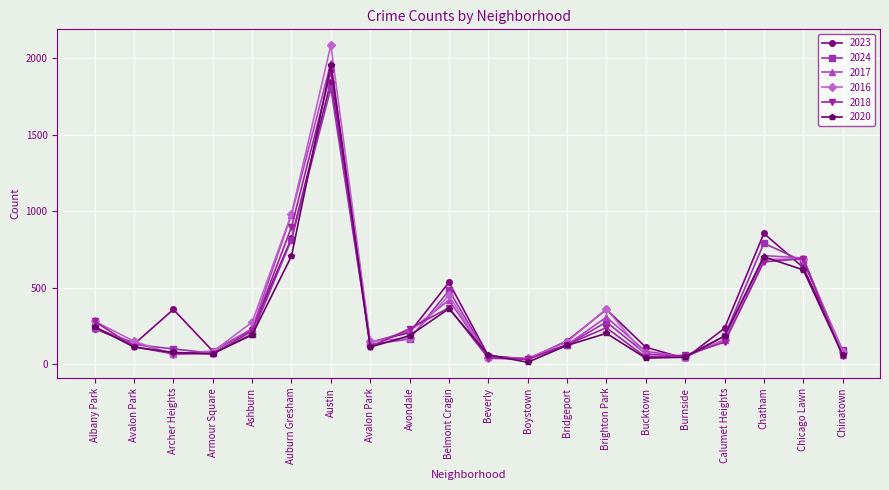

True or false: 2016 has a value of 151 at Avalon Park.

True